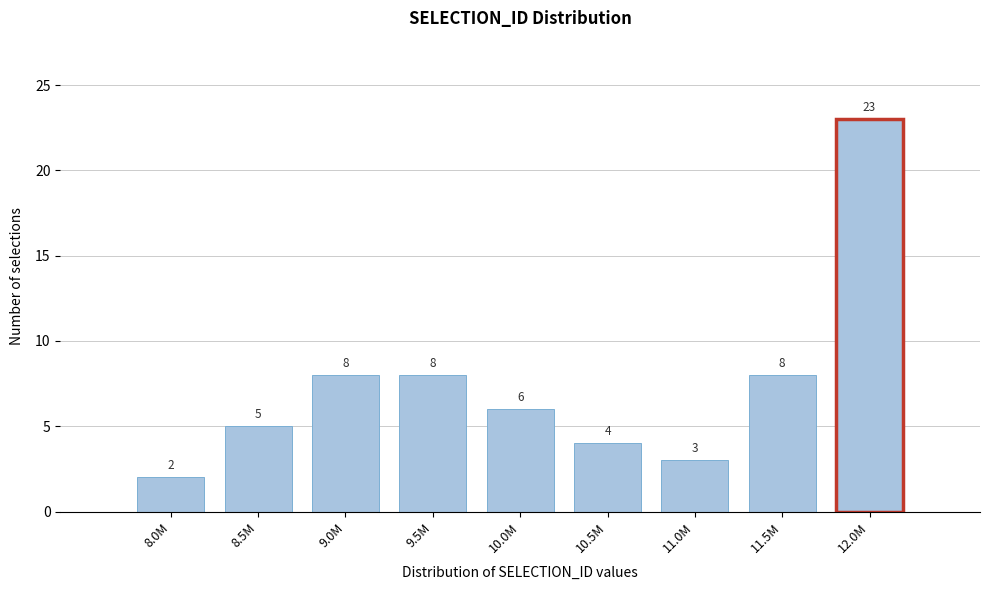

Reading left to right, transcribe all the data shown in this chart.

2	5	8	8	6	4	3	8	23